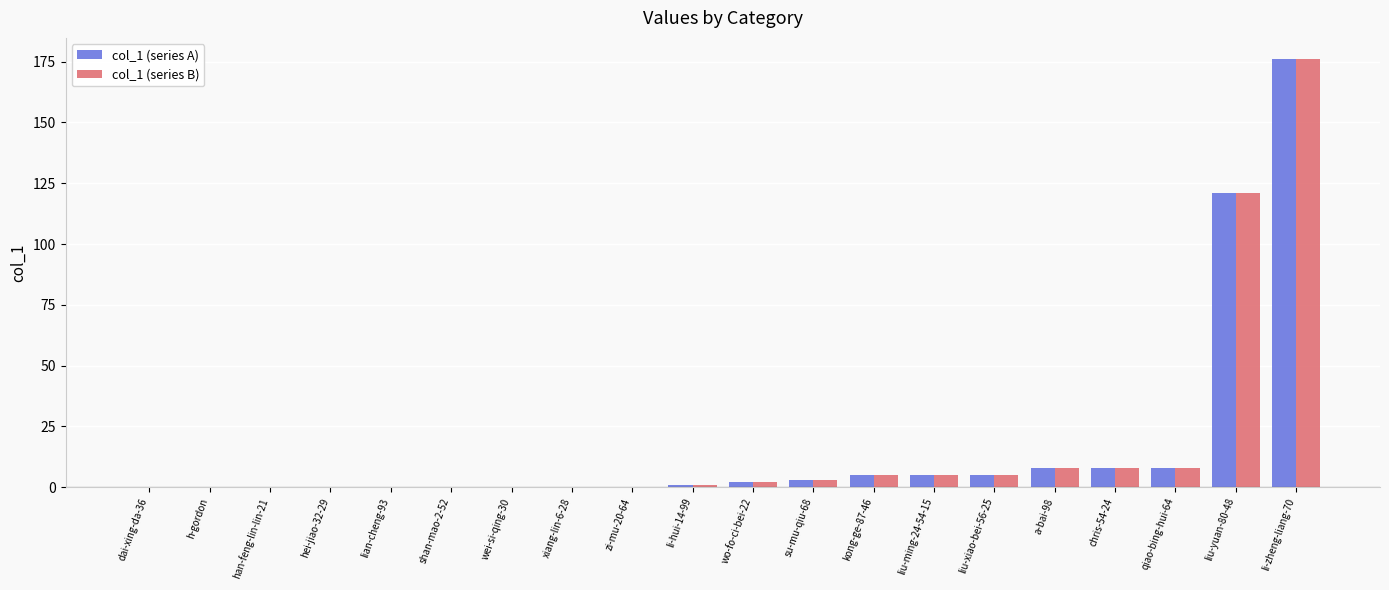

Which category has the highest value in the col_1 (series A) series?

li-zheng-liang-70